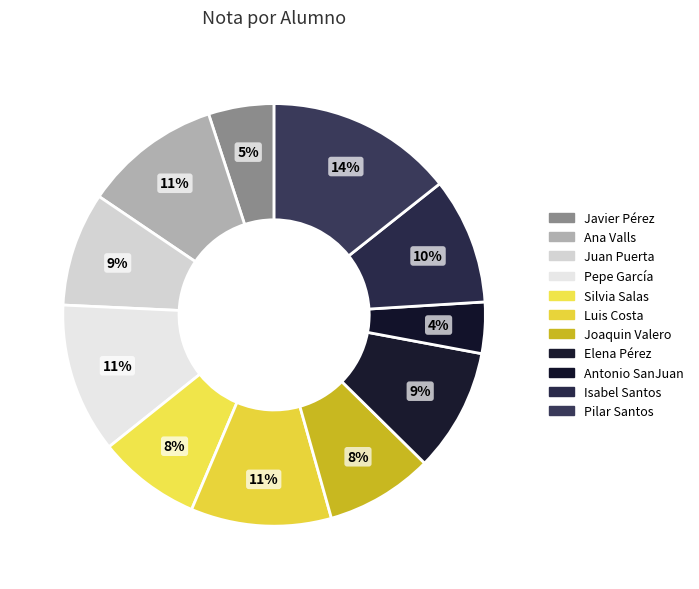

How many segments does this pie chart have?

11